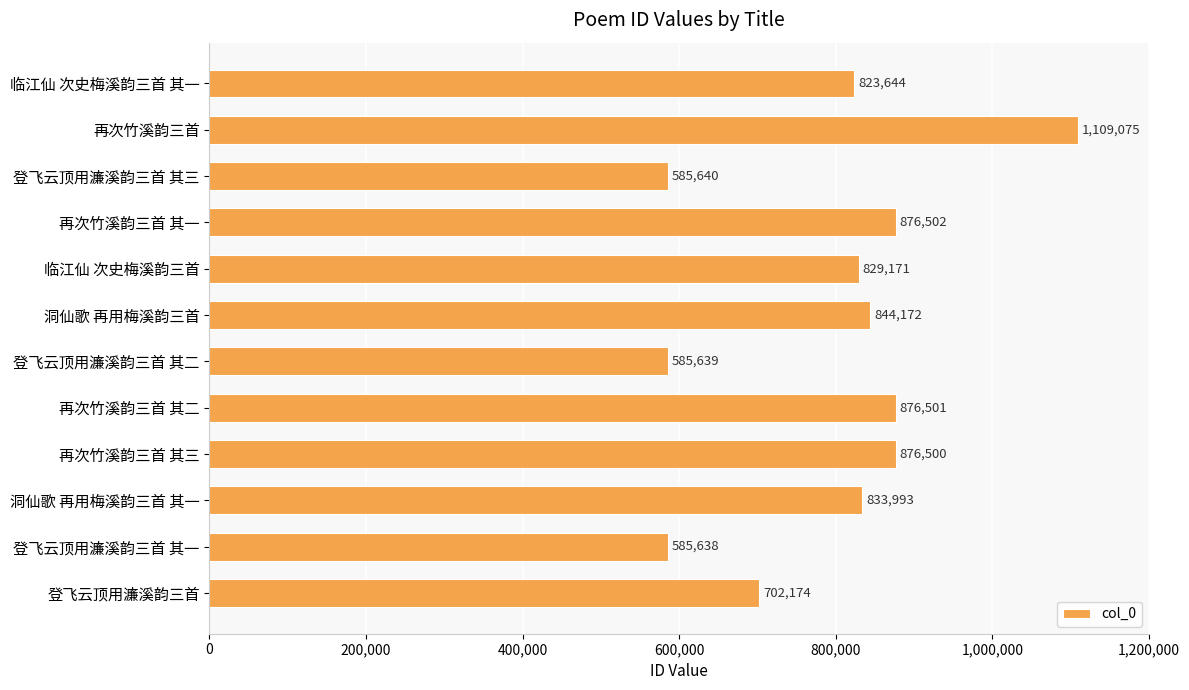

Which category has the highest value across all series?

再次竹溪韵三首